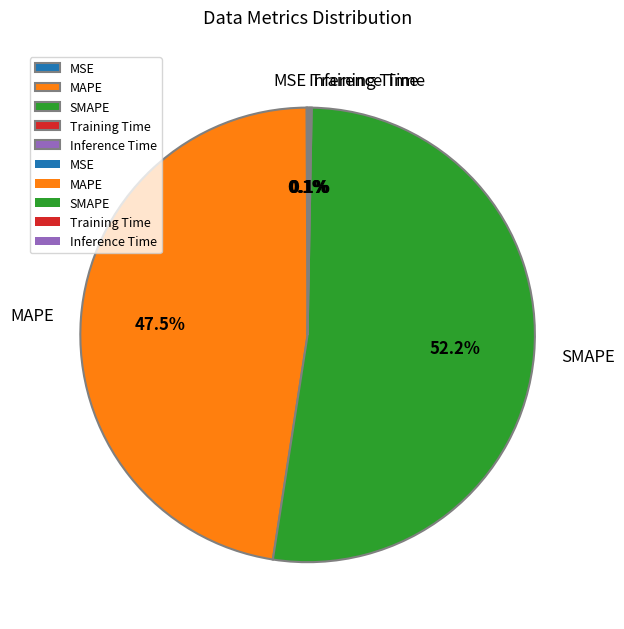

What is the largest slice in the pie chart?

SMAPE